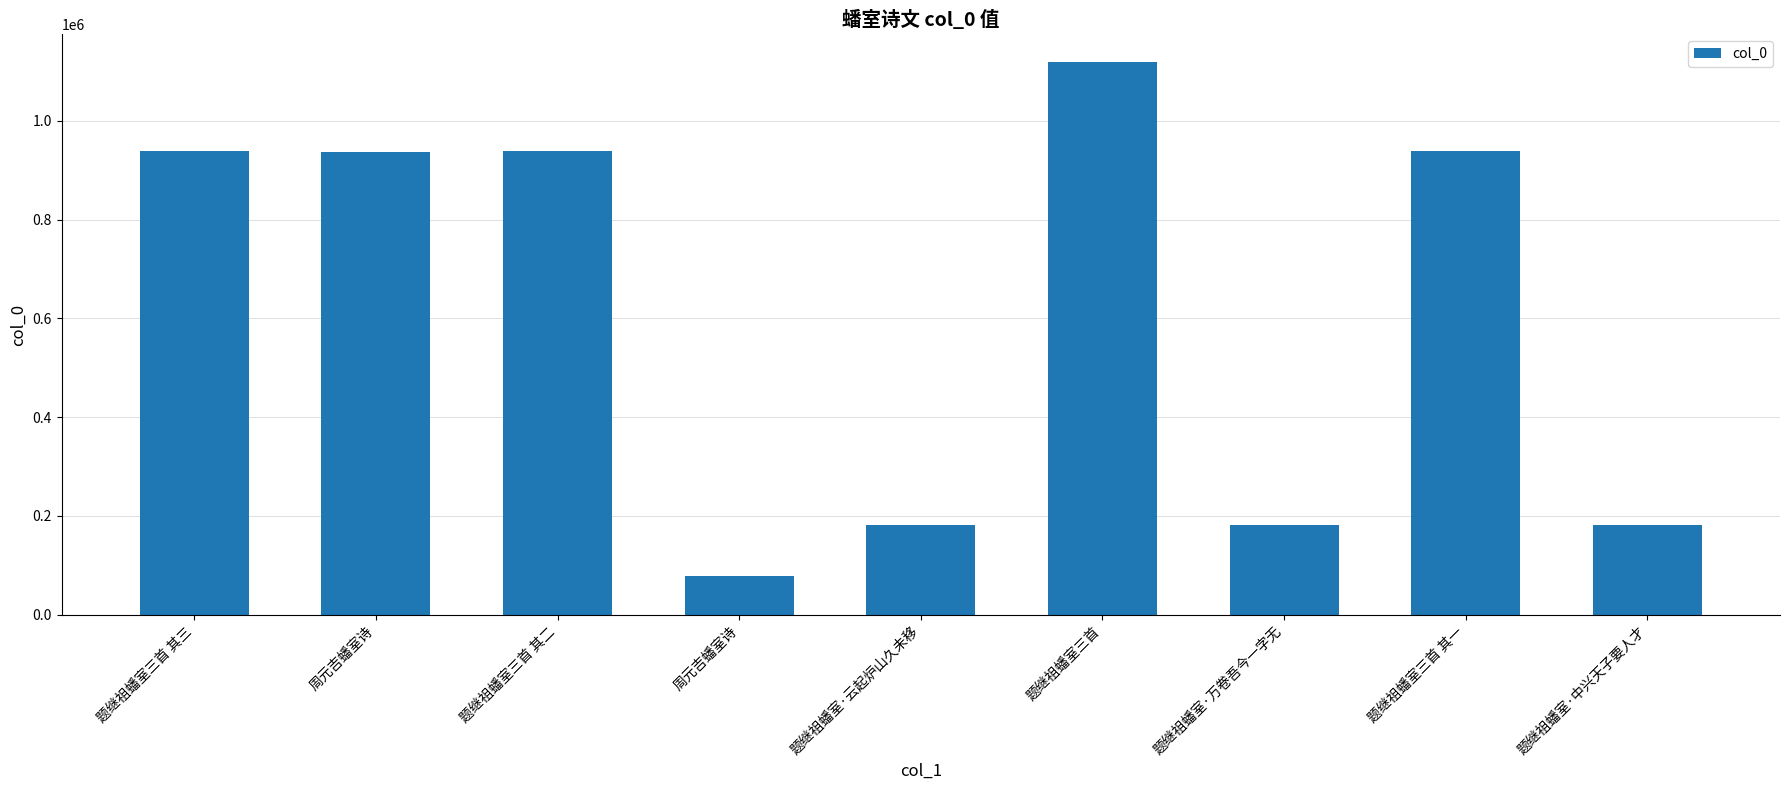

True or false: the data shows 937849 at 题继祖蟠室三首 其二.

True